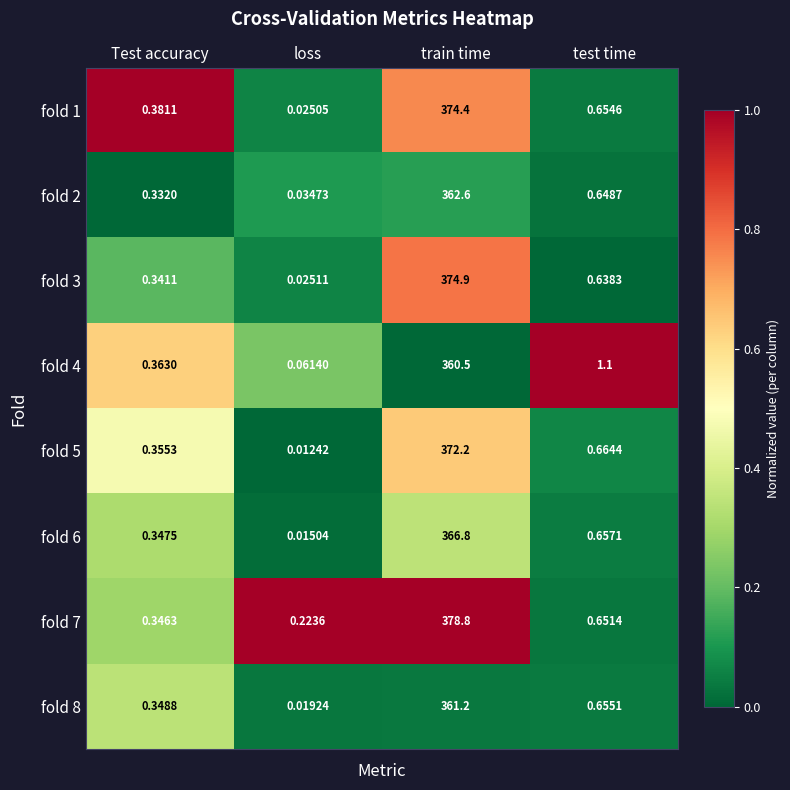

Which category has the lowest value in the fold 8 series?

loss